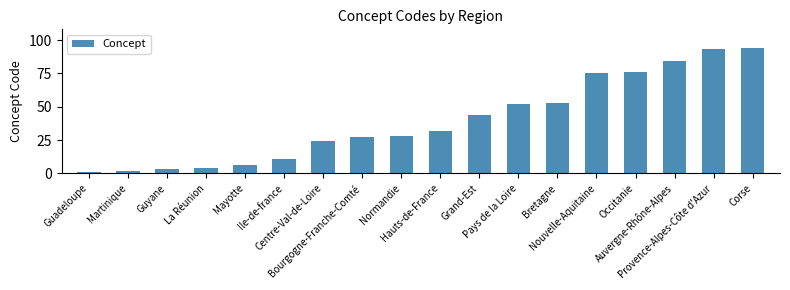

What is the minimum value shown in the chart?

1